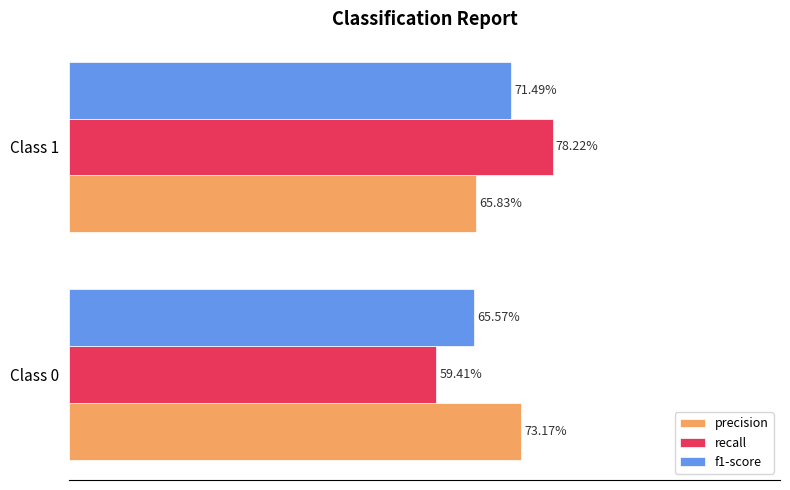

What are all the series names shown in the legend?

precision, recall, f1-score